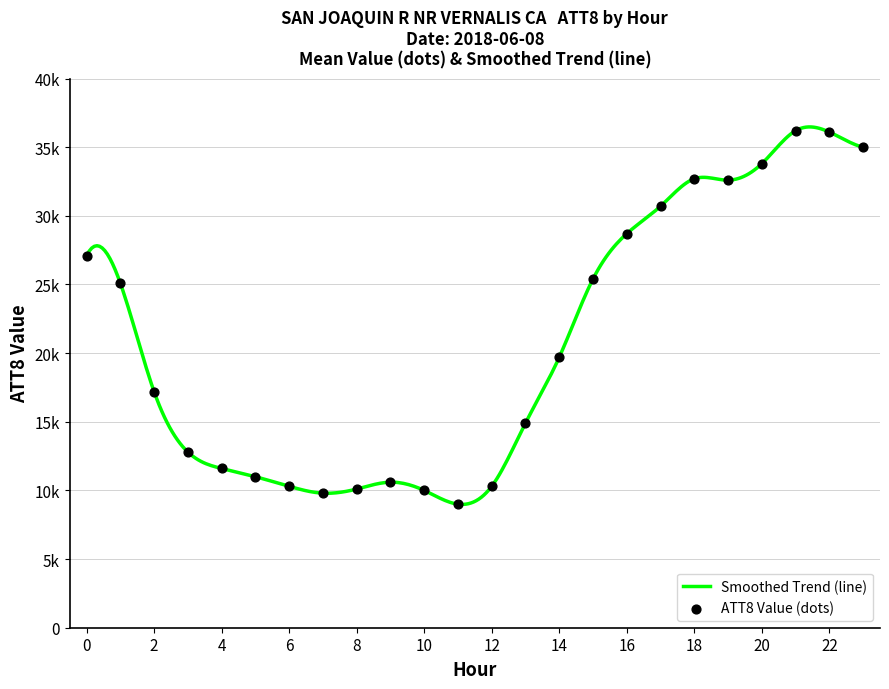

Is this an area chart (filled region under the line)?

No